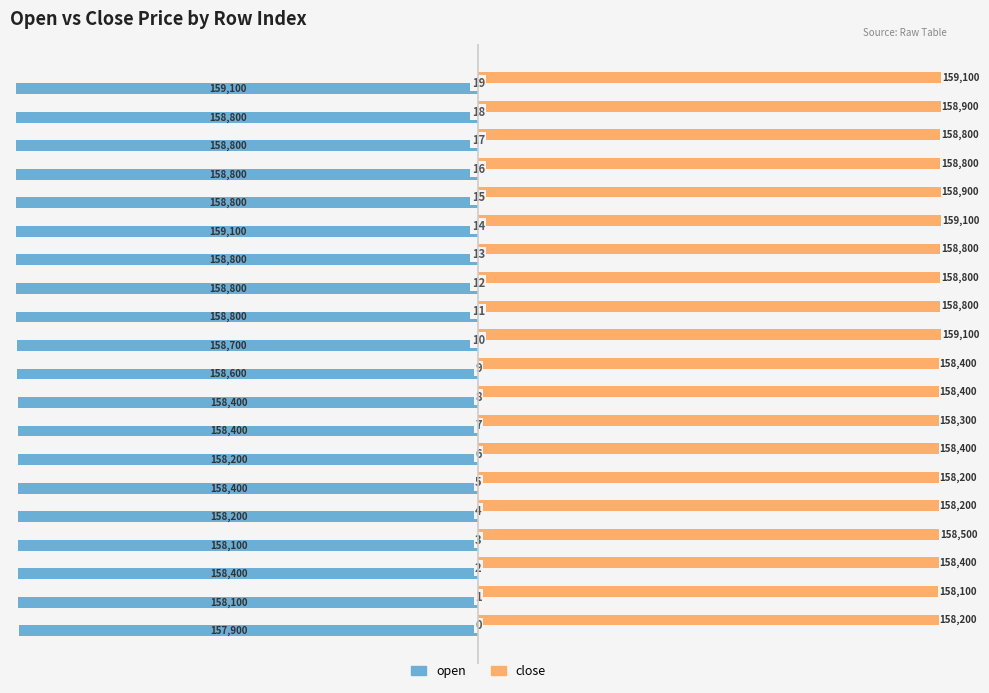

Which series has the largest range (max minus min)?

open